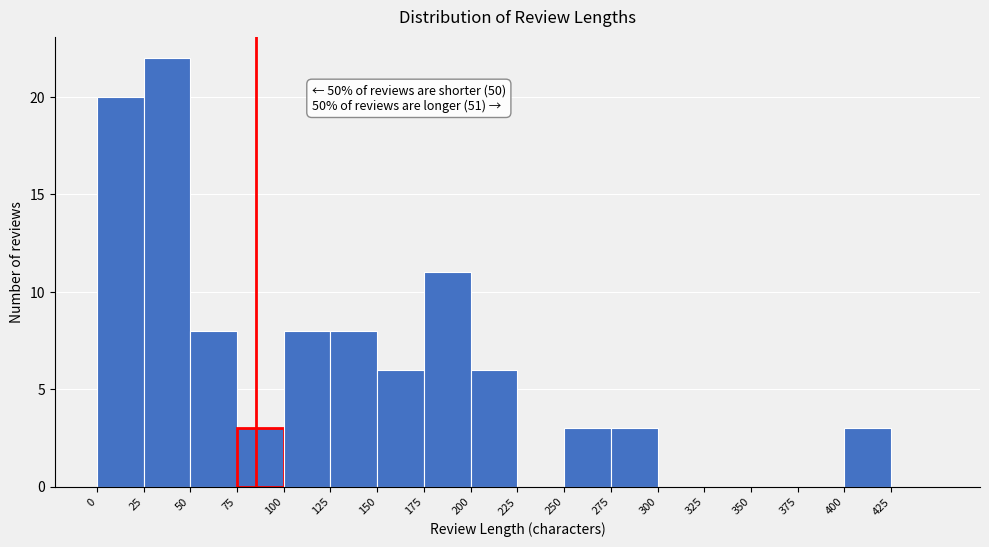

Over which range of the x-axis is the bar tallest?

25 to 50